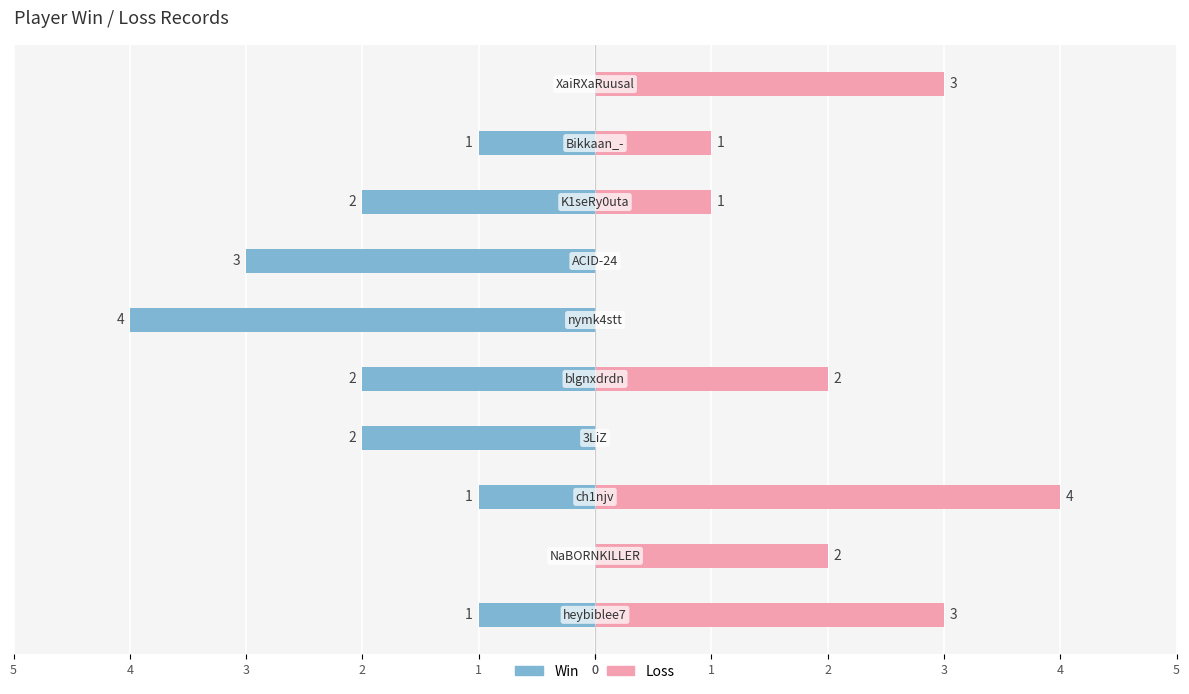

At 3, list the series in order from largest to smallest.

Loss, Win